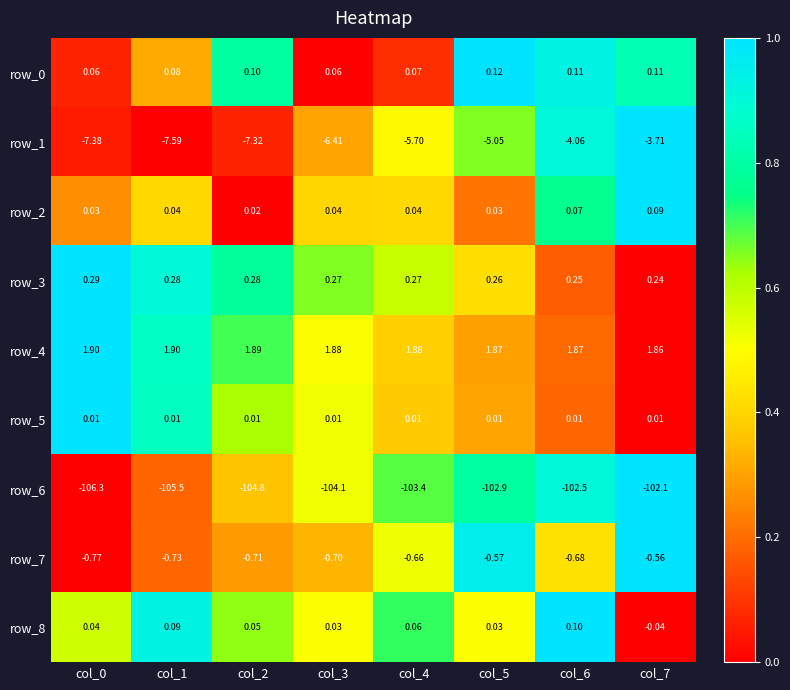

Which series has the largest total across all categories?

row_4